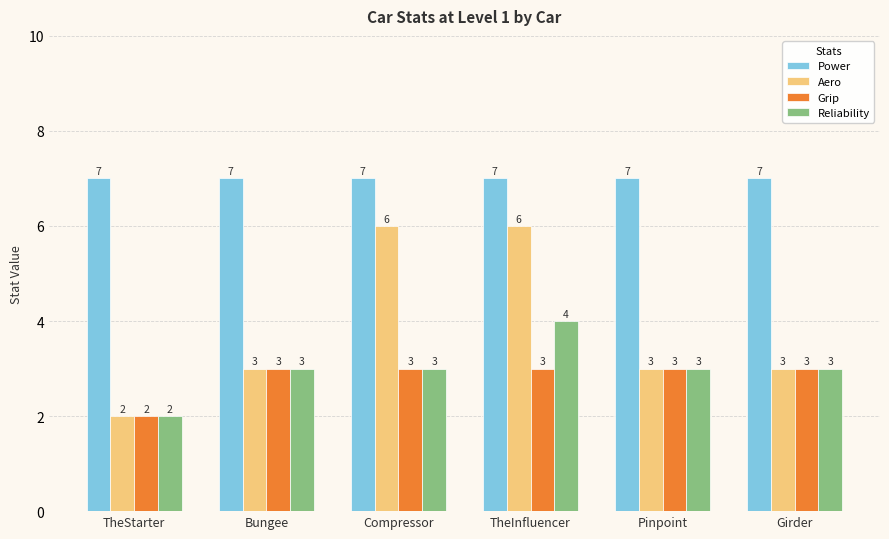

Is it true that Grip equals 2 at TheStarter?

True